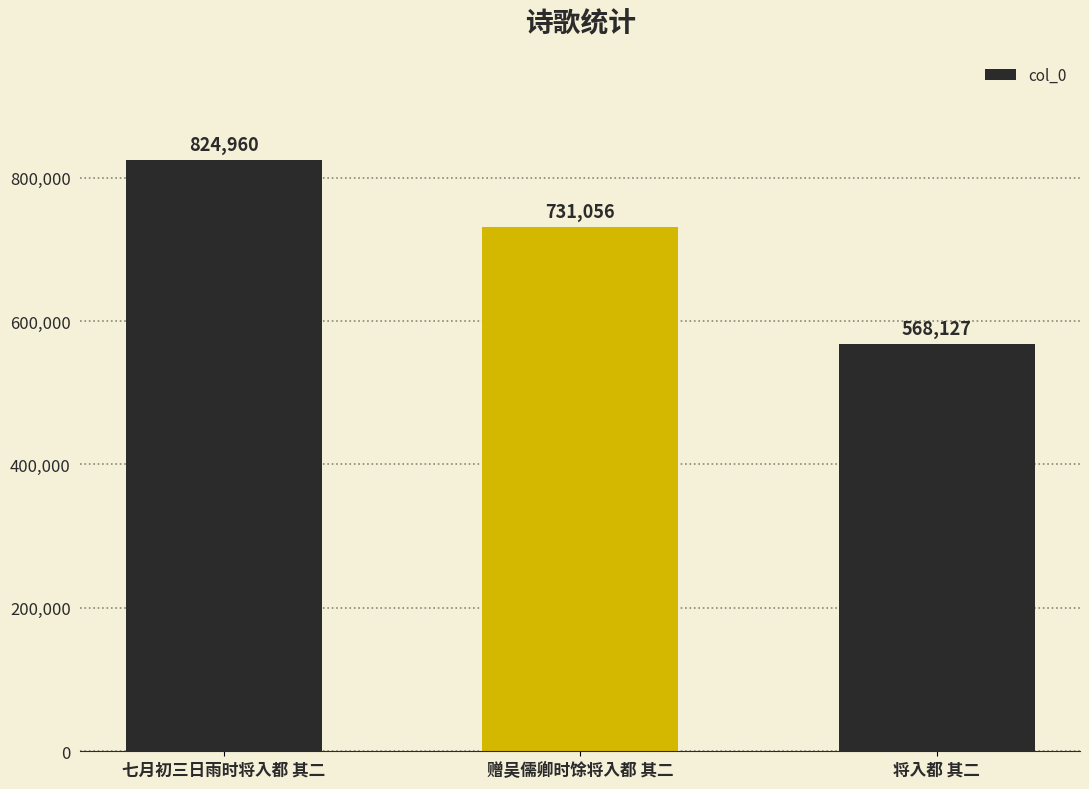

What position from the right is 将入都 其二?

1